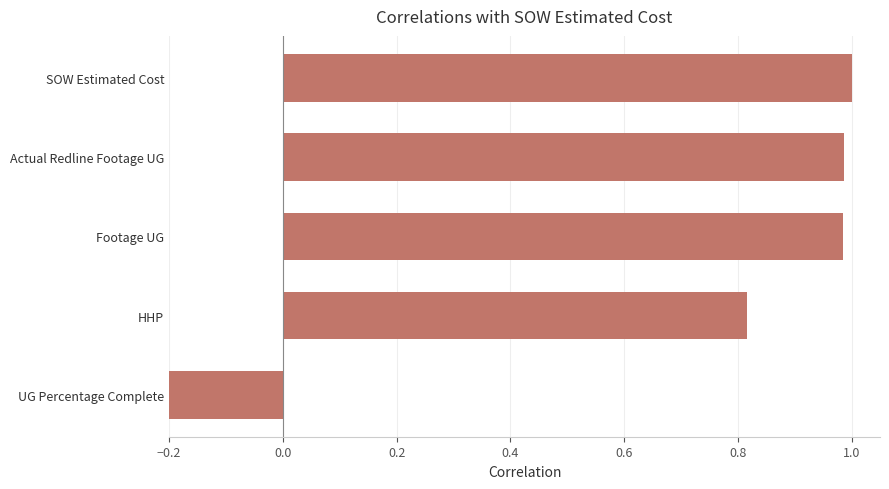

Reading left to right, extract all data points from this chart.

-0.2	0.8	1.0	1.0	1.0